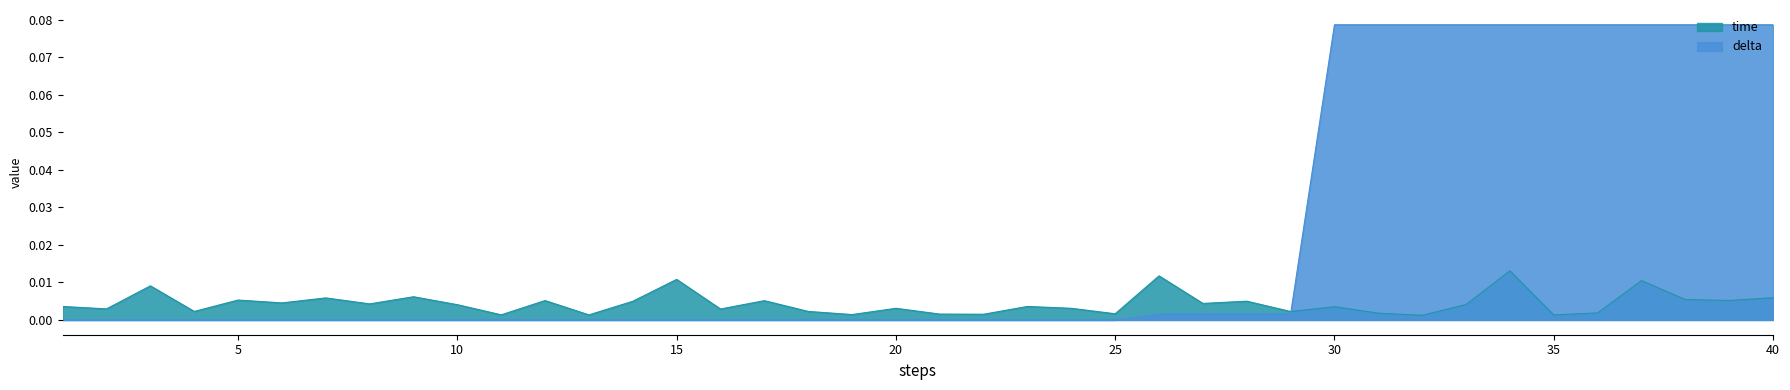

Between which two adjacent categories do delta and time first intersect?

29 and 30